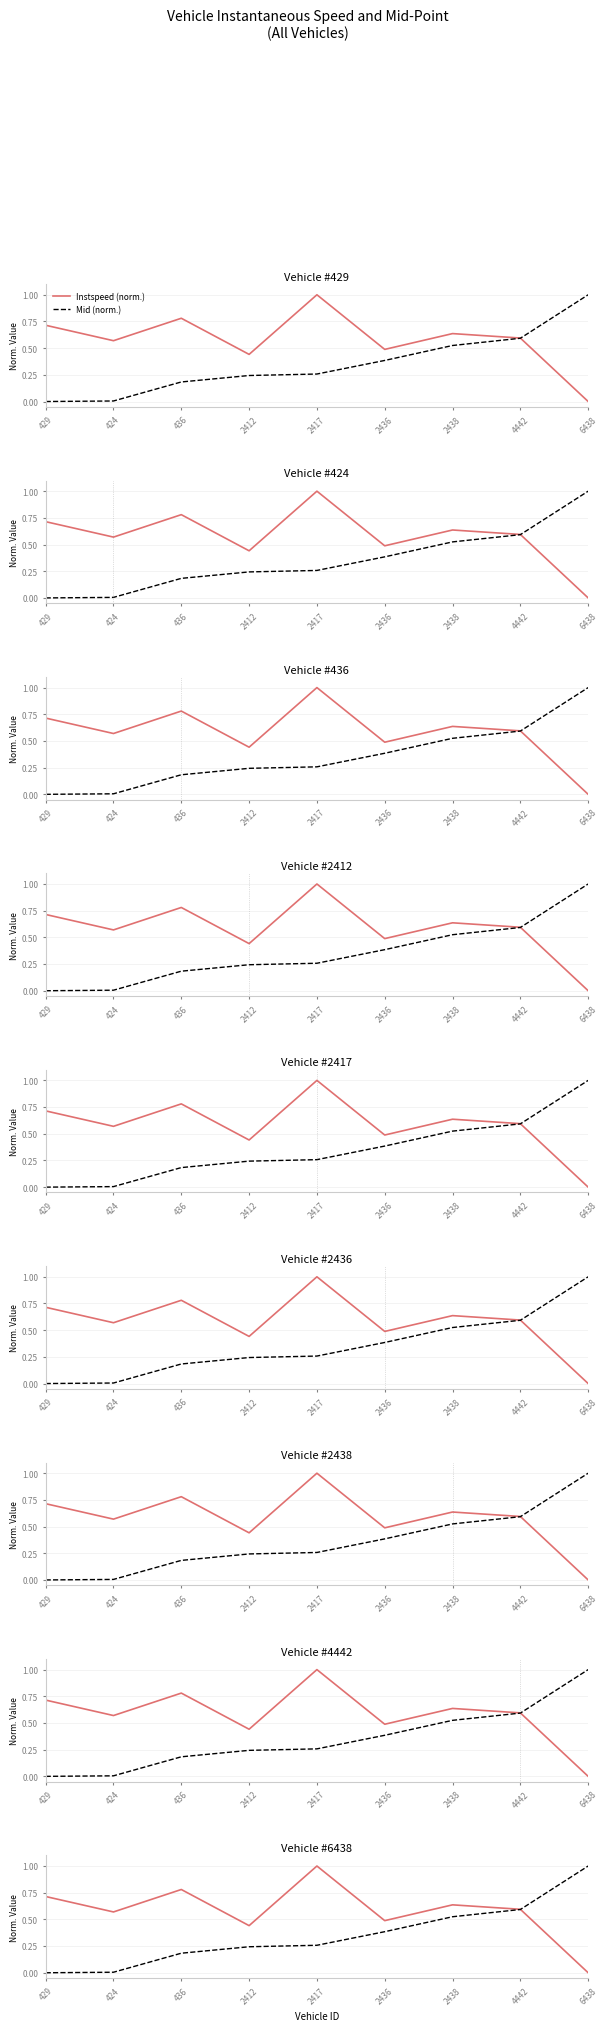

What is the spread (max minus min) of values at 424?

0.6